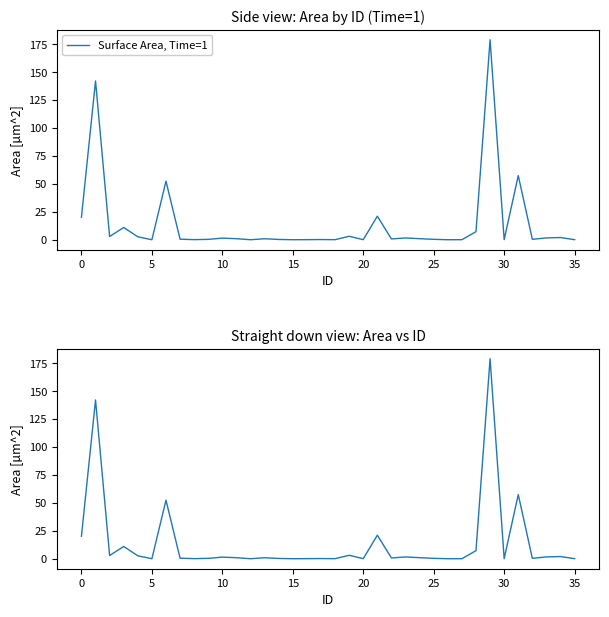

What is the maximum value shown in the chart?

179.1